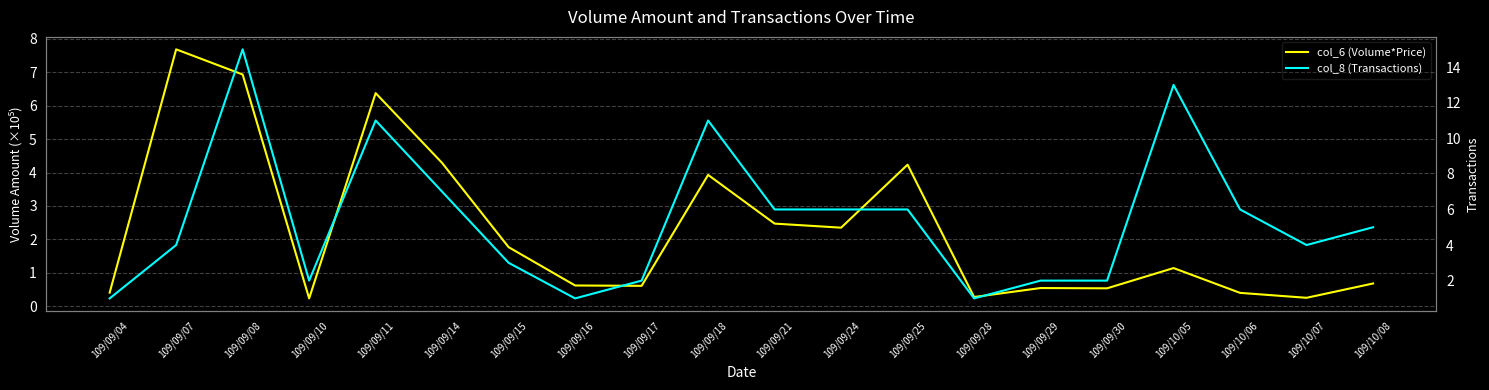

What is the difference between the col_6 (Volume*Price) values at 109/09/21 and 109/09/04?

2.1